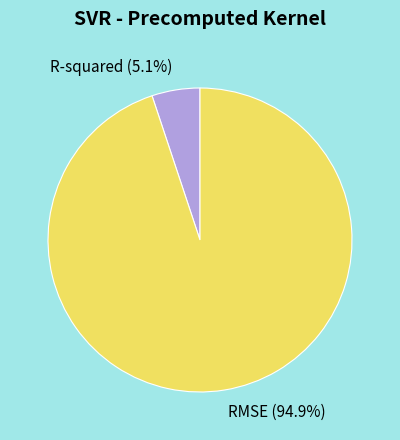

True or false: RMSE accounts for 95% of the total.

True